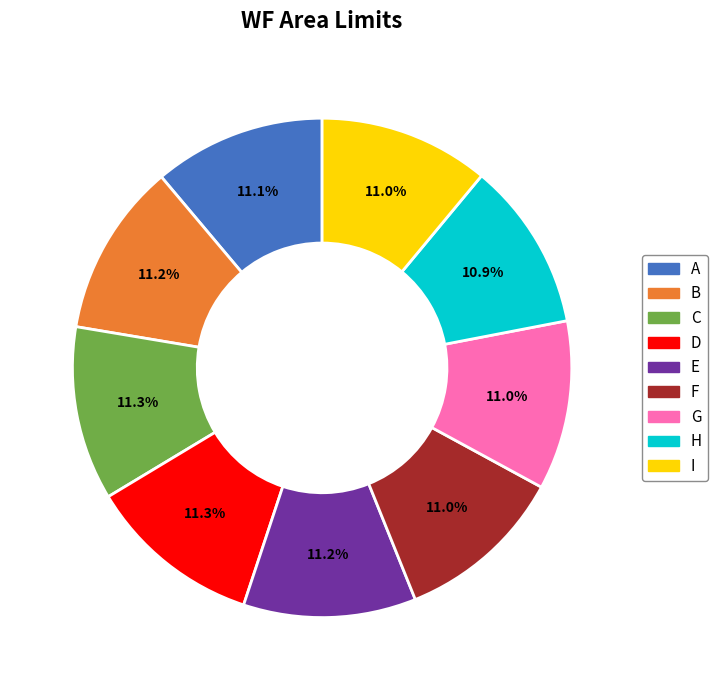

To the nearest percent, what percentage of the pie is I?

11%